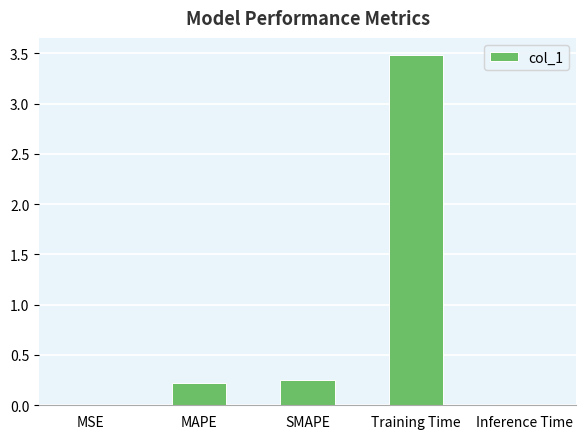

What is the sum of all values?

4.0